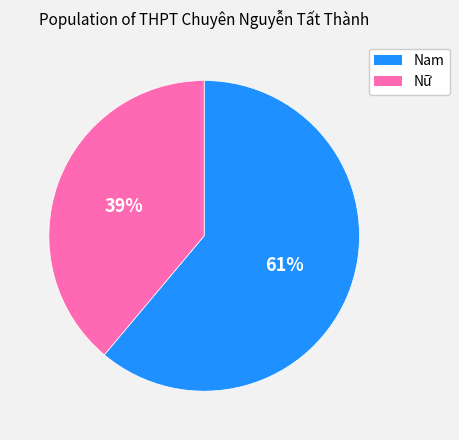

Do Nam and Nữ together represent more than half of the pie?

Yes